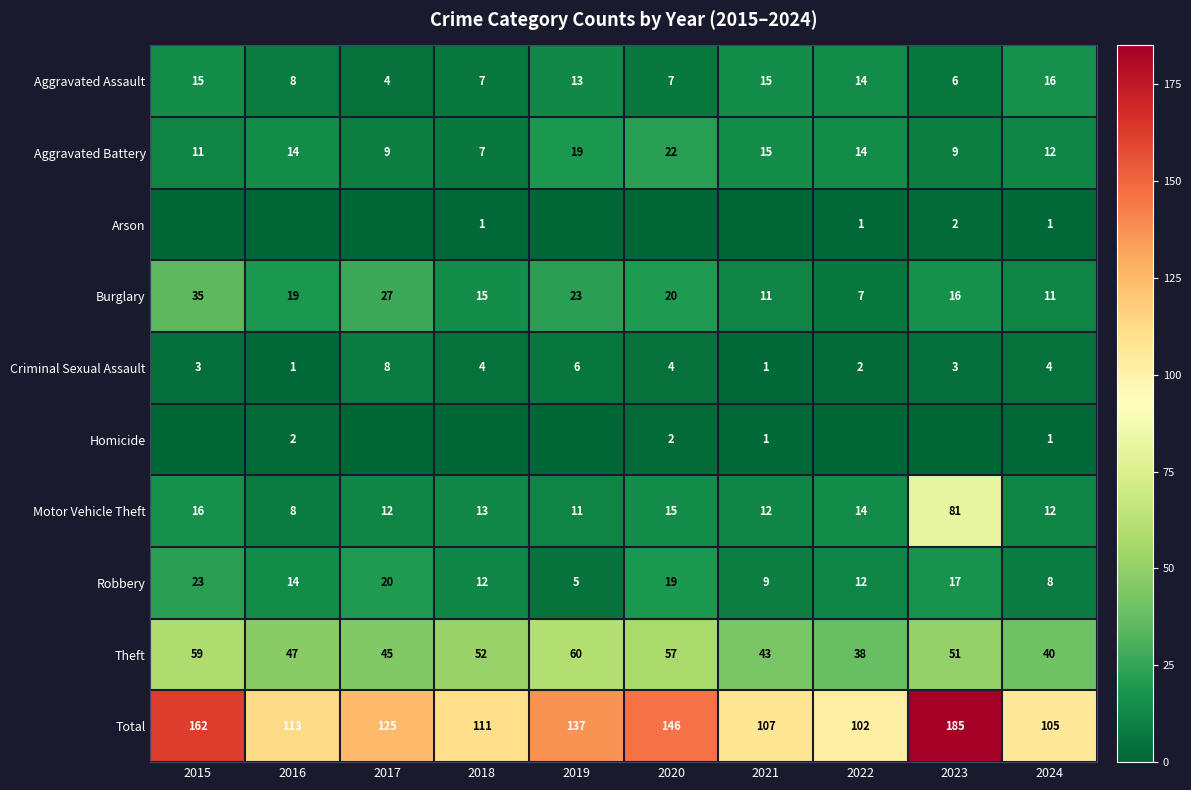

At which category does the chart reach its minimum across all series?

2015